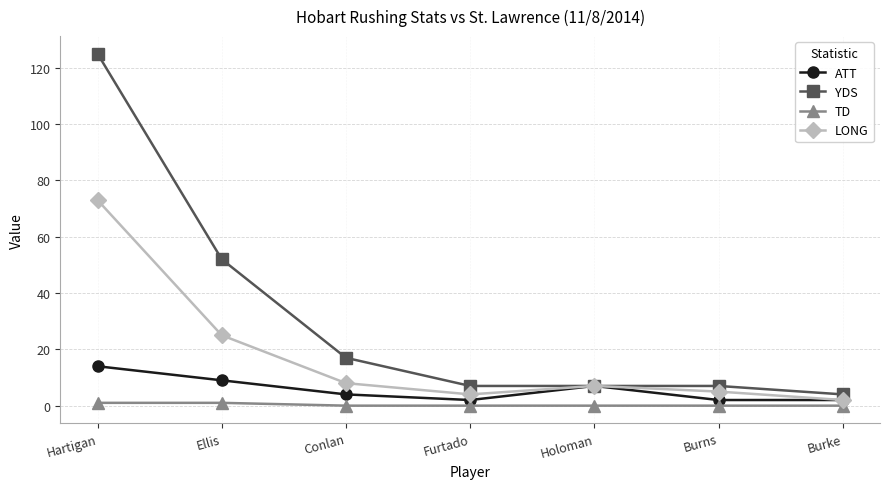

Which category has the highest value across all series?

Hartigan